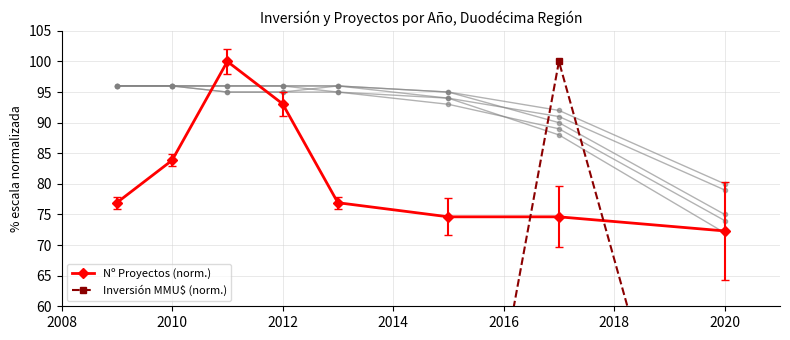

Reading left to right, list all the values displayed in this chart.

Nº Proyectos (norm.): 76.9	83.8	100.0	93.1	76.9	74.6	74.6	72.3
Inversión MMU$ (norm.): 0.2	0.0	44.5	32.5	15.6	1.9	100.0	3.1